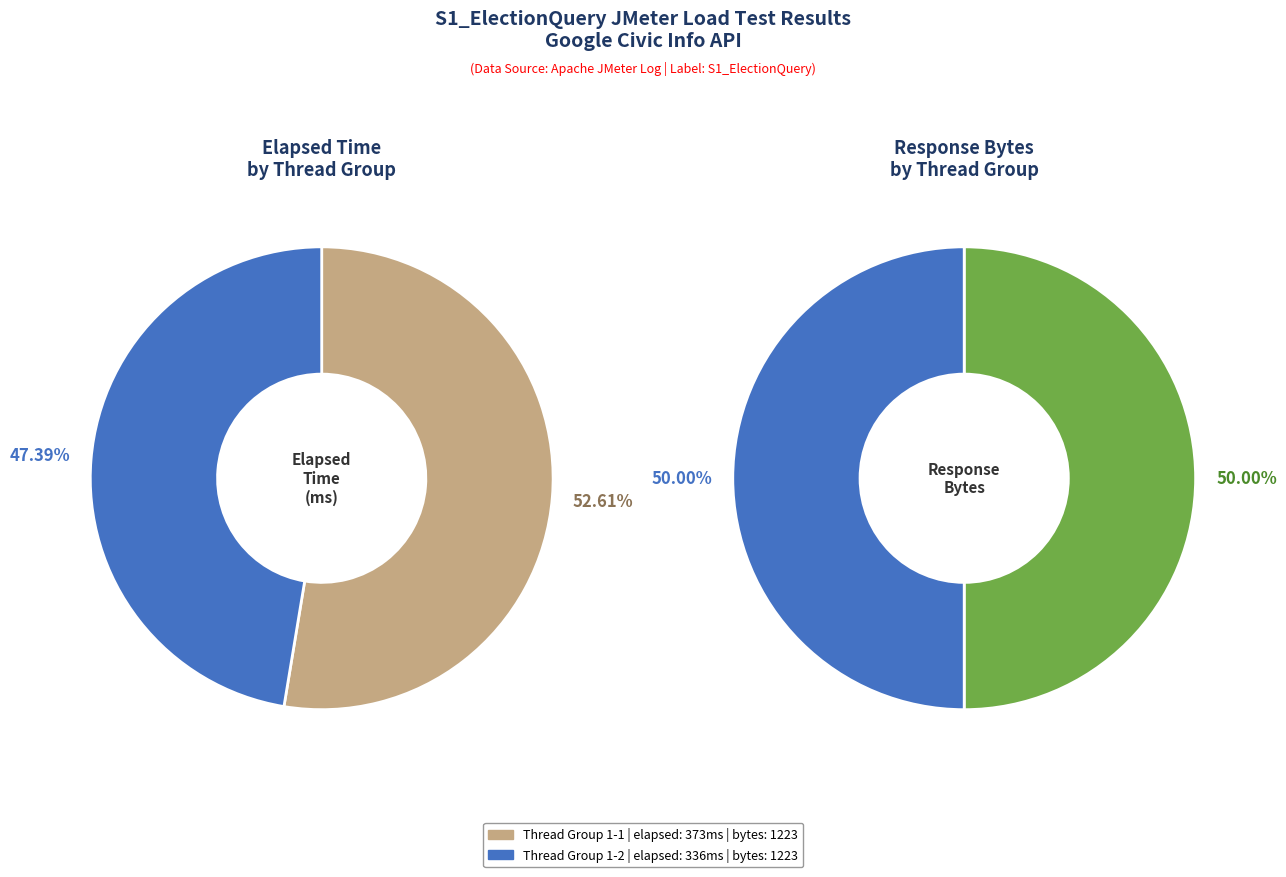

To the nearest percent, what percentage of the pie is Thread Group 1-1?

53%